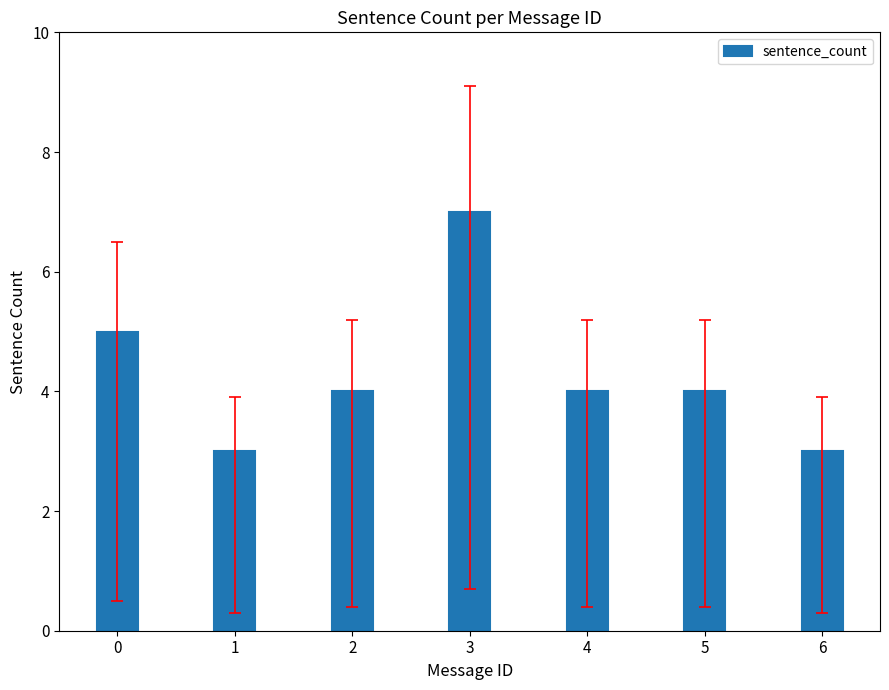

The value at 0 is 8. True or false?

False